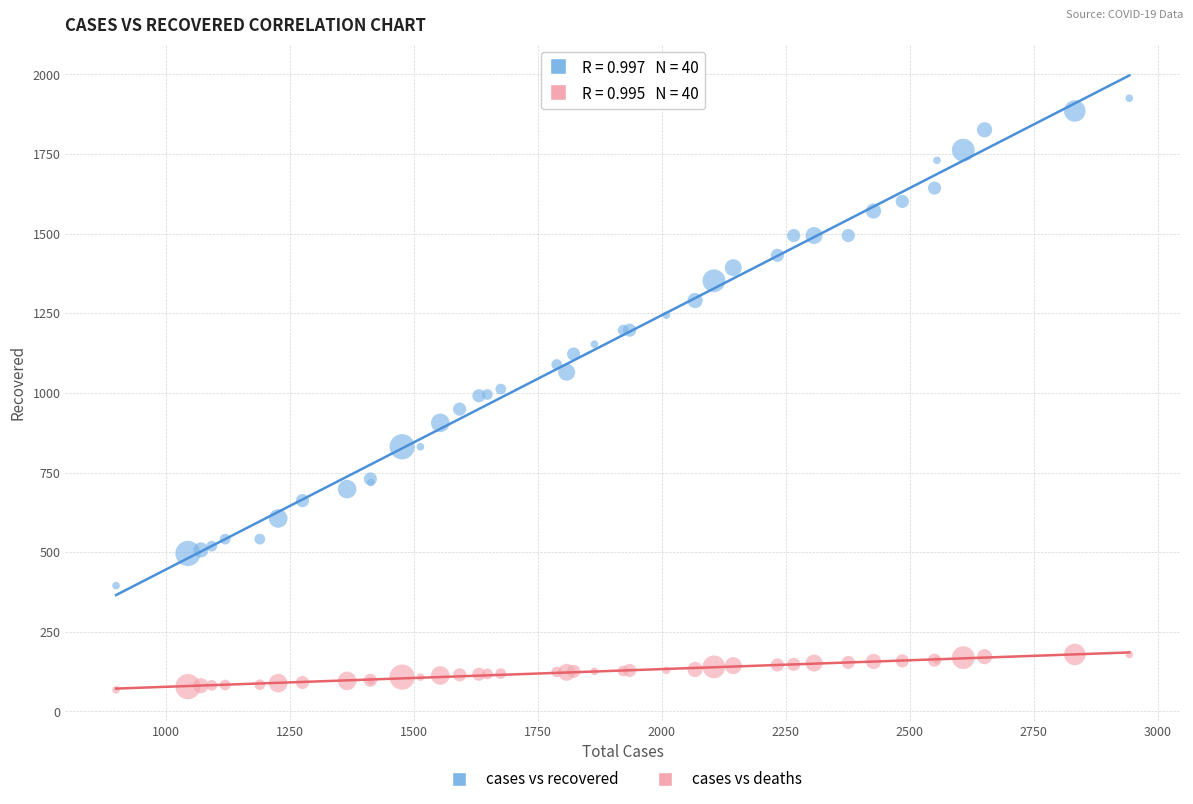

Which series reaches the maximum Y coordinate?

cases vs recovered